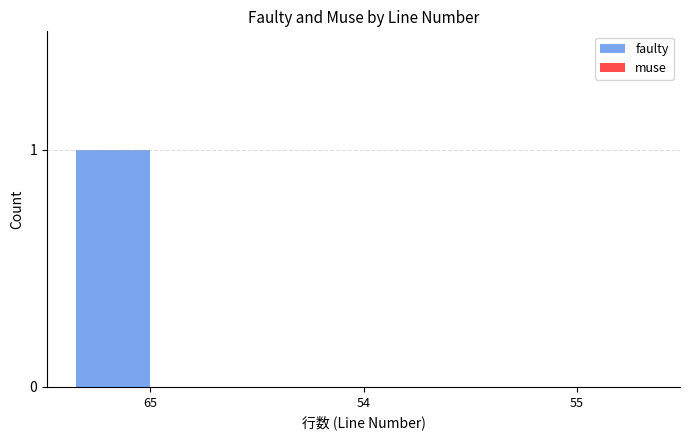

Between 65 and 54, which is larger?

65